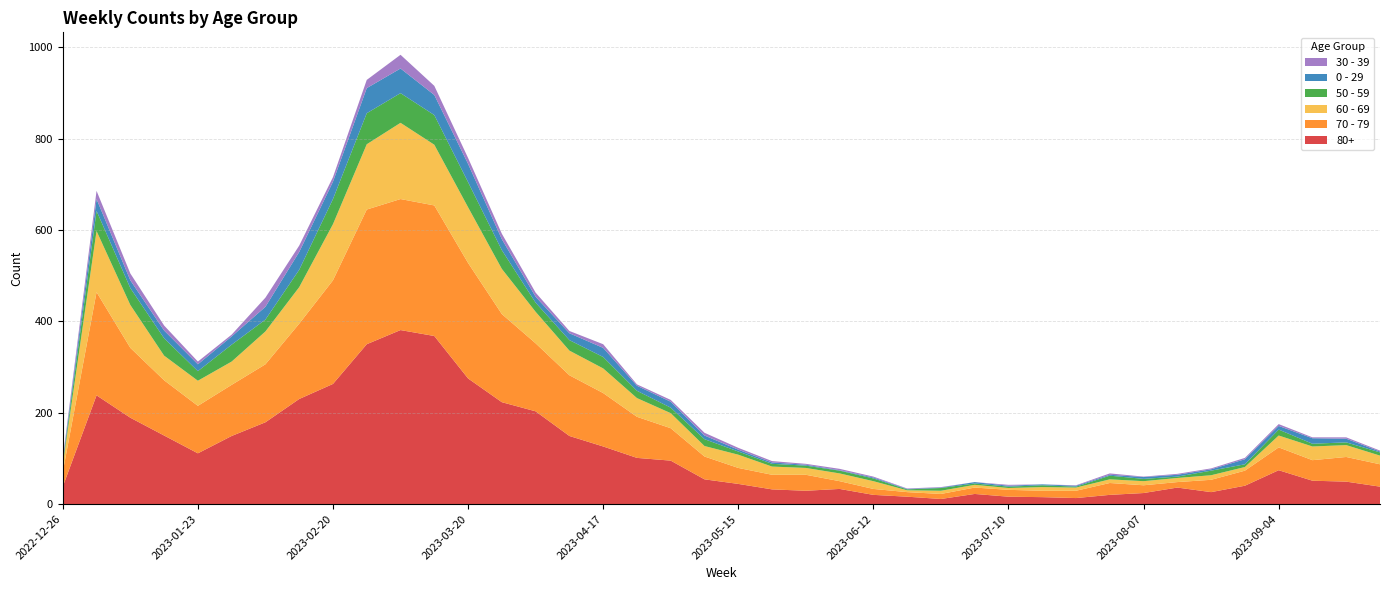

Reading right to left, list all the values displayed in this chart.

80+: 2023-09-25=38	2023-09-18=49	2023-09-11=51	2023-09-04=74	2023-08-28=40	2023-08-21=26	2023-08-14=36	2023-08-07=24	2023-07-31=20	2023-07-24=13	2023-07-17=15	2023-07-10=16	2023-07-03=22	2023-06-26=11	2023-06-19=16	2023-06-12=20	2023-06-05=33	2023-05-29=29	2023-05-22=32	2023-05-15=44	2023-05-08=54	2023-05-01=95	2023-04-24=101	2023-04-17=126	2023-04-10=149	2023-04-03=203	2023-03-27=223	2023-03-20=275	2023-03-13=368	2023-03-06=381	2023-02-27=350	2023-02-20=263	2023-02-13=230	2023-02-06=179	2023-01-30=149	2023-01-23=111	2023-01-16=150	2023-01-09=189	2023-01-02=238	2022-12-26=38
70 - 79: 2023-09-25=49	2023-09-18=54	2023-09-11=45	2023-09-04=50	2023-08-28=33	2023-08-21=27	2023-08-14=12	2023-08-07=17	2023-07-31=26	2023-07-24=16	2023-07-17=14	2023-07-10=15	2023-07-03=14	2023-06-26=11	2023-06-19=10	2023-06-12=13	2023-06-05=17	2023-05-29=35	2023-05-22=32	2023-05-15=35	2023-05-08=50	2023-05-01=71	2023-04-24=90	2023-04-17=117	2023-04-10=133	2023-04-03=149	2023-03-27=193	2023-03-20=253	2023-03-13=286	2023-03-06=287	2023-02-27=295	2023-02-20=227	2023-02-13=165	2023-02-06=127	2023-01-30=112	2023-01-23=104	2023-01-16=121	2023-01-09=153	2023-01-02=226	2022-12-26=32
60 - 69: 2023-09-25=19	2023-09-18=26	2023-09-11=30	2023-09-04=26	2023-08-28=8	2023-08-21=10	2023-08-14=9	2023-08-07=9	2023-07-31=8	2023-07-24=7	2023-07-17=8	2023-07-10=4	2023-07-03=6	2023-06-26=7	2023-06-19=4	2023-06-12=17	2023-06-05=17	2023-05-29=15	2023-05-22=18	2023-05-15=29	2023-05-08=23	2023-05-01=33	2023-04-24=41	2023-04-17=54	2023-04-10=54	2023-04-03=69	2023-03-27=99	2023-03-20=122	2023-03-13=133	2023-03-06=167	2023-02-27=143	2023-02-20=123	2023-02-13=80	2023-02-06=72	2023-01-30=51	2023-01-23=55	2023-01-16=54	2023-01-09=94	2023-01-02=134	2022-12-26=16
50 - 59: 2023-09-25=7	2023-09-18=6	2023-09-11=6	2023-09-04=13	2023-08-28=6	2023-08-21=10	2023-08-14=3	2023-08-07=5	2023-07-31=8	2023-07-24=2	2023-07-17=4	2023-07-10=3	2023-07-03=3	2023-06-26=6	2023-06-19=2	2023-06-12=6	2023-06-05=6	2023-05-29=5	2023-05-22=6	2023-05-15=7	2023-05-08=15	2023-05-01=12	2023-04-24=16	2023-04-17=25	2023-04-10=23	2023-04-03=20	2023-03-27=41	2023-03-20=55	2023-03-13=65	2023-03-06=65	2023-02-27=68	2023-02-20=55	2023-02-13=38	2023-02-06=26	2023-01-30=37	2023-01-23=21	2023-01-16=38	2023-01-09=37	2023-01-02=44	2022-12-26=5
0 - 29: 2023-09-25=2	2023-09-18=8	2023-09-11=12	2023-09-04=8	2023-08-28=11	2023-08-21=3	2023-08-14=4	2023-08-07=4	2023-07-31=2	2023-07-24=2	2023-07-17=2	2023-07-10=2	2023-07-03=3	2023-06-26=1	2023-06-19=1	2023-06-12=2	2023-06-05=1	2023-05-29=2	2023-05-22=3	2023-05-15=4	2023-05-08=8	2023-05-01=13	2023-04-24=11	2023-04-17=20	2023-04-10=15	2023-04-03=13	2023-03-27=24	2023-03-20=40	2023-03-13=44	2023-03-06=54	2023-02-27=55	2023-02-20=38	2023-02-13=39	2023-02-06=28	2023-01-30=18	2023-01-23=15	2023-01-16=17	2023-01-09=17	2023-01-02=26	2022-12-26=4
30 - 39: 2023-09-25=2	2023-09-18=3	2023-09-11=2	2023-09-04=4	2023-08-28=3	2023-08-21=2	2023-08-14=2	2023-08-07=1	2023-07-31=3	2023-07-24=1	2023-07-17=0	2023-07-10=2	2023-07-03=0	2023-06-26=1	2023-06-19=1	2023-06-12=2	2023-06-05=3	2023-05-29=2	2023-05-22=3	2023-05-15=4	2023-05-08=6	2023-05-01=4	2023-04-24=3	2023-04-17=8	2023-04-10=5	2023-04-03=9	2023-03-27=12	2023-03-20=13	2023-03-13=20	2023-03-06=30	2023-02-27=18	2023-02-20=10	2023-02-13=14	2023-02-06=20	2023-01-30=4	2023-01-23=6	2023-01-16=11	2023-01-09=15	2023-01-02=18	2022-12-26=5